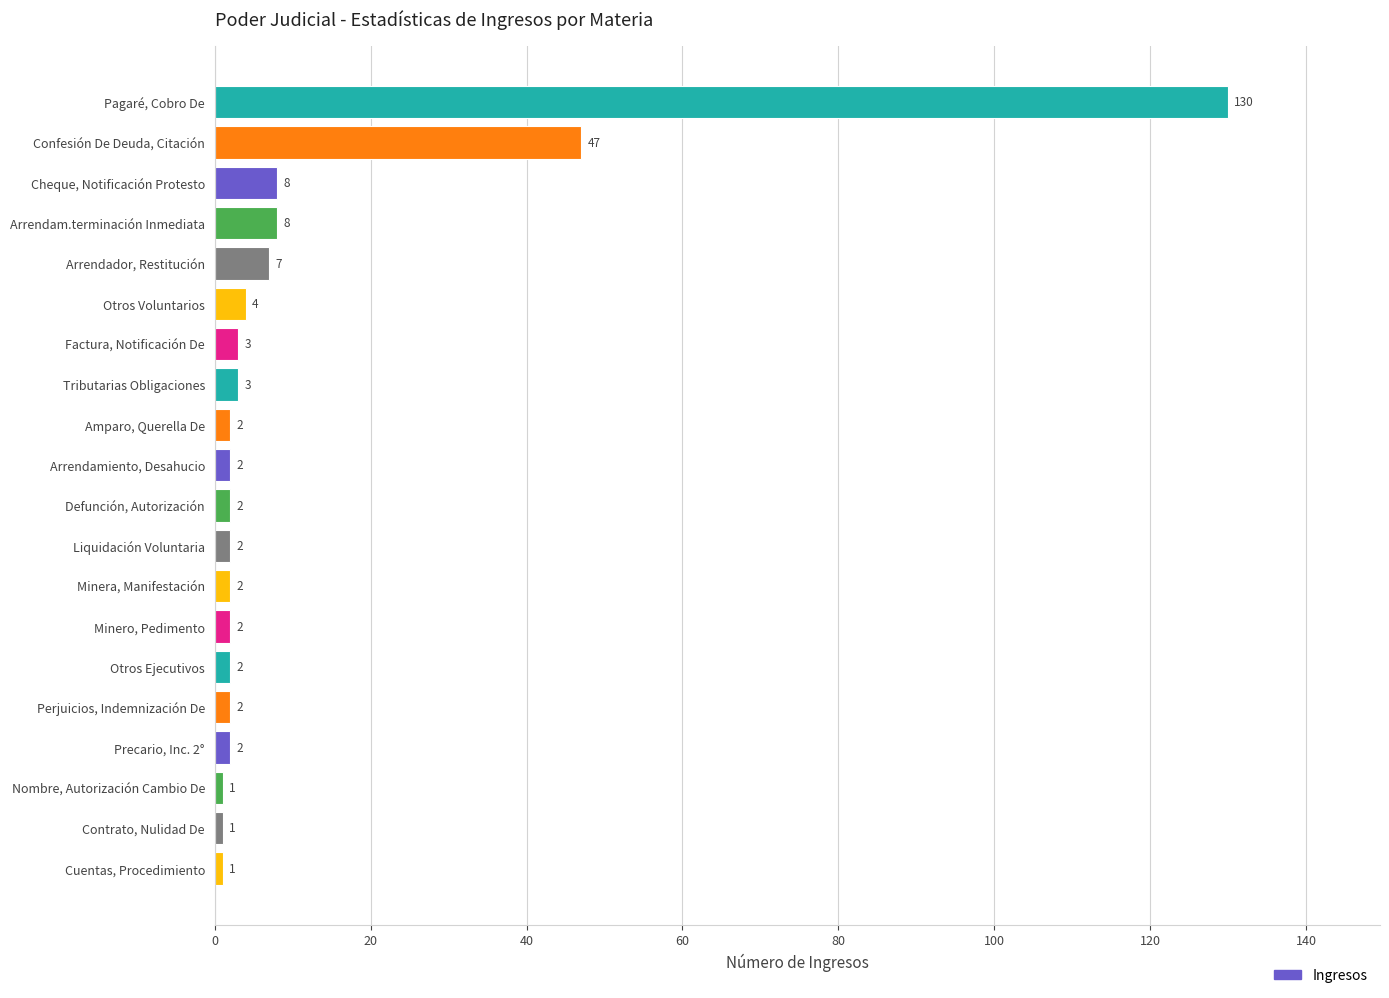

Reading bottom to top, transcribe all the data shown in this chart.

1	1	1	2	2	2	2	2	2	2	2	2	3	3	4	7	8	8	47	130